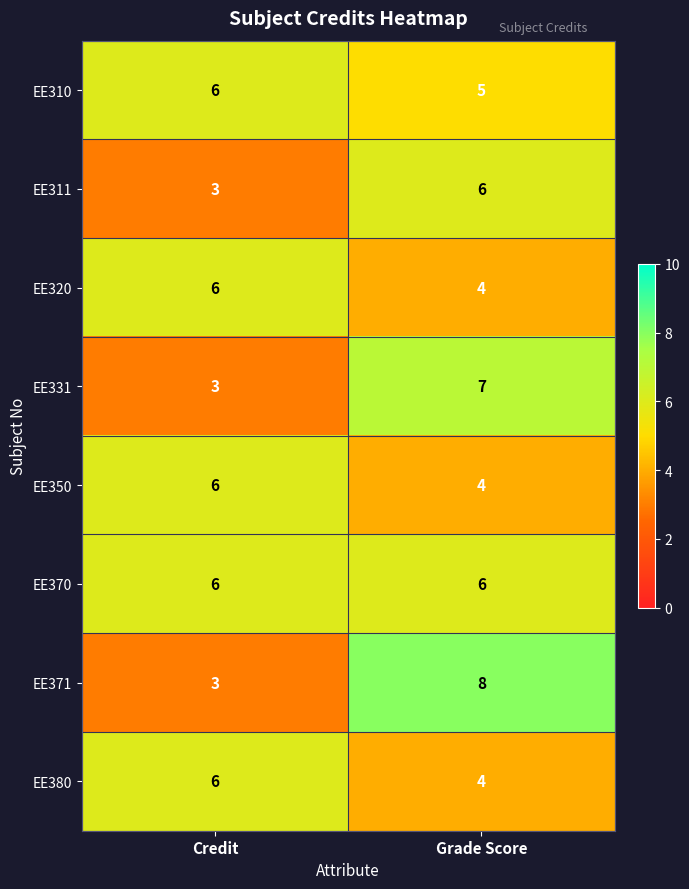

What is the minimum value shown in the chart?

3